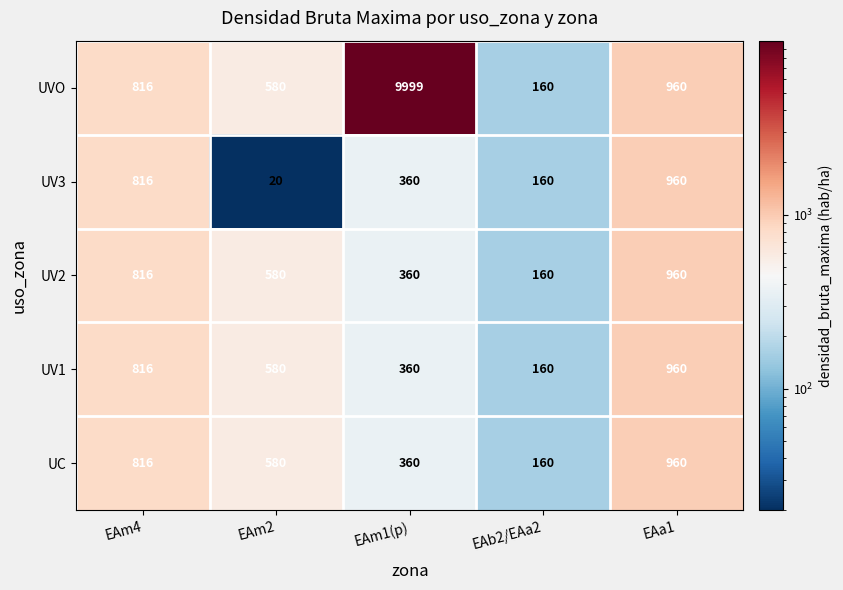

List the labels in order of UV3 value, largest first.

EAa1, EAm4, EAm1(p), EAb2/EAa2, EAm2